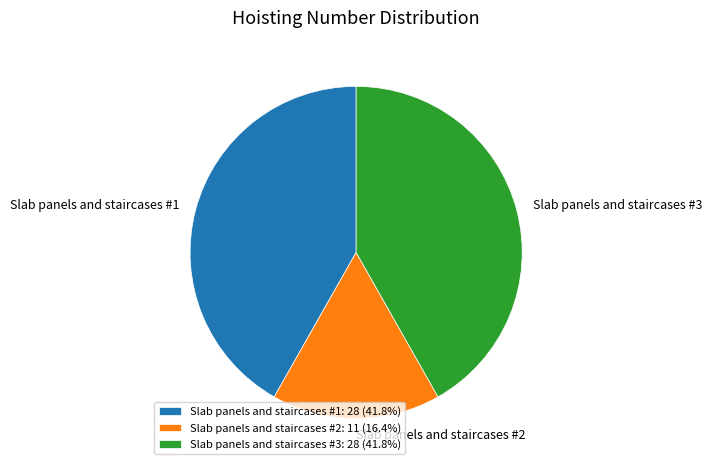

Is it true that Slab panels and staircases #1 is 52% of the pie?

False